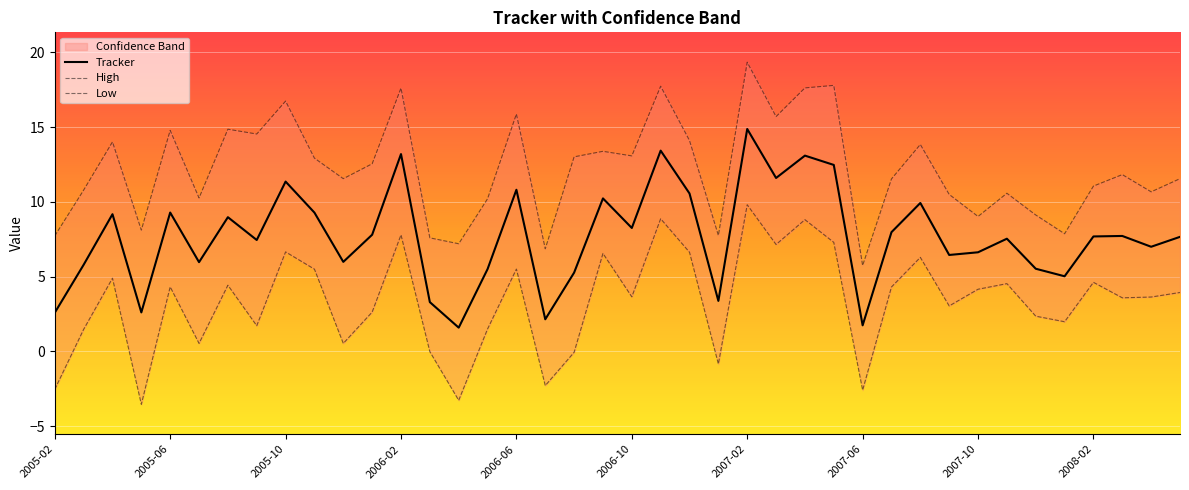

How many values in Low are above zero?

32